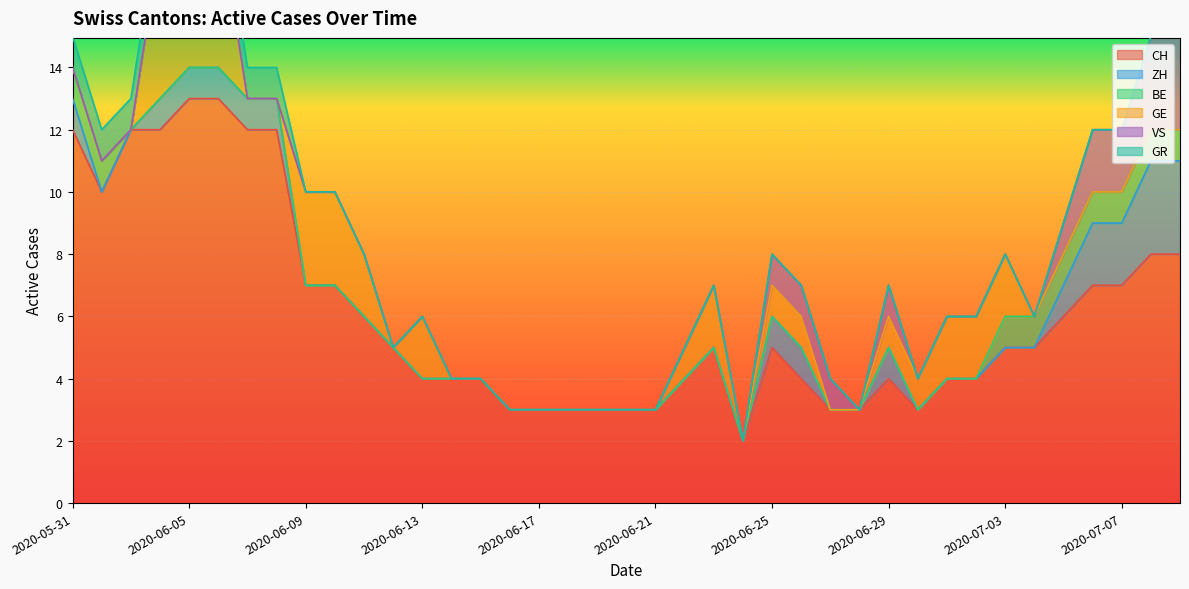

Which category has the highest value in the CH series?

2020-06-05